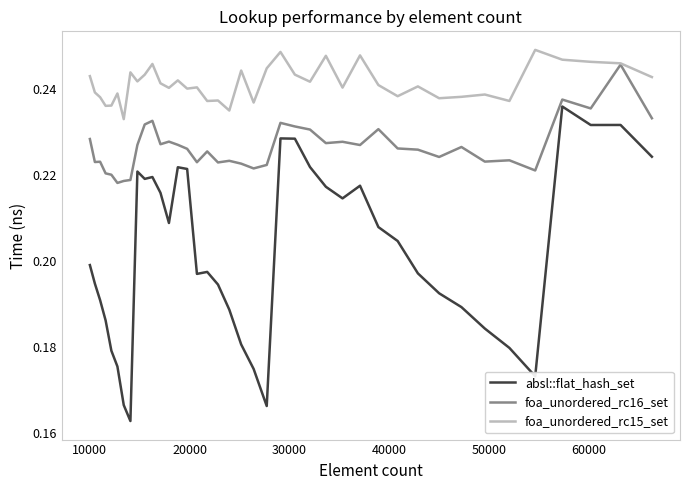

How many categories are shown in the chart?

40